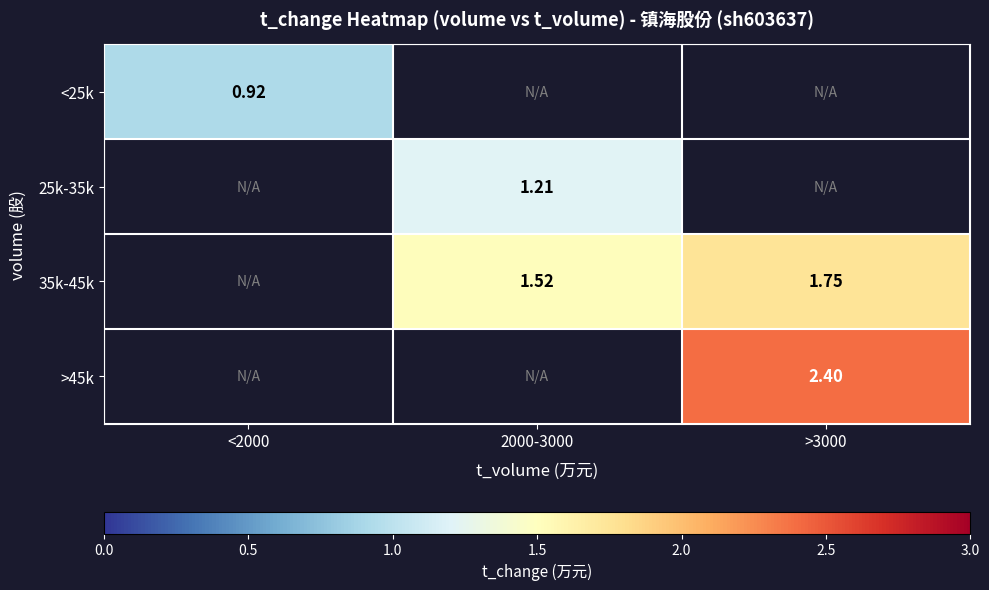

What is the smallest value displayed?

0.9